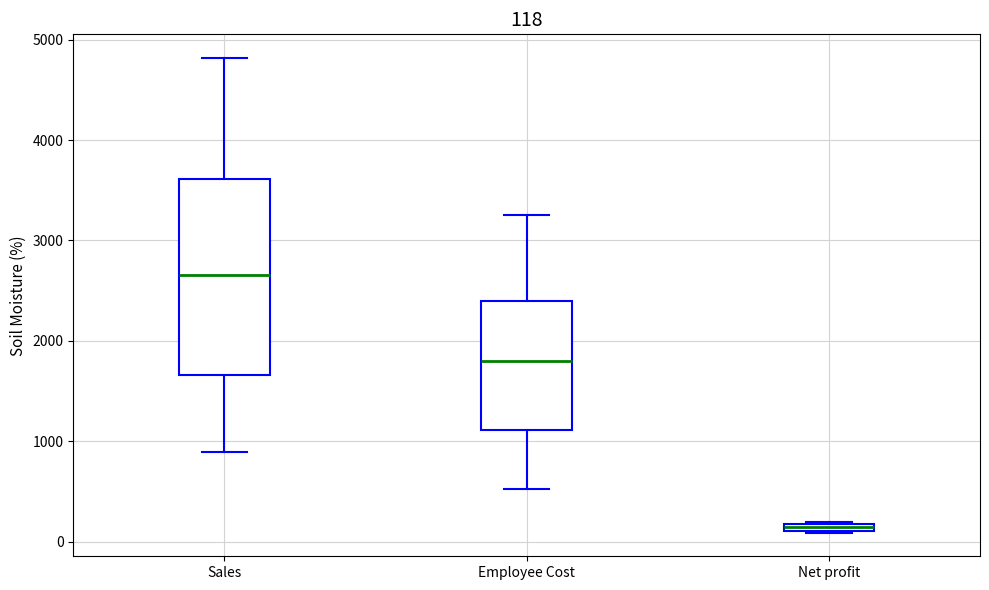

Which box is the tallest, from its lower edge to its upper edge?

Sales